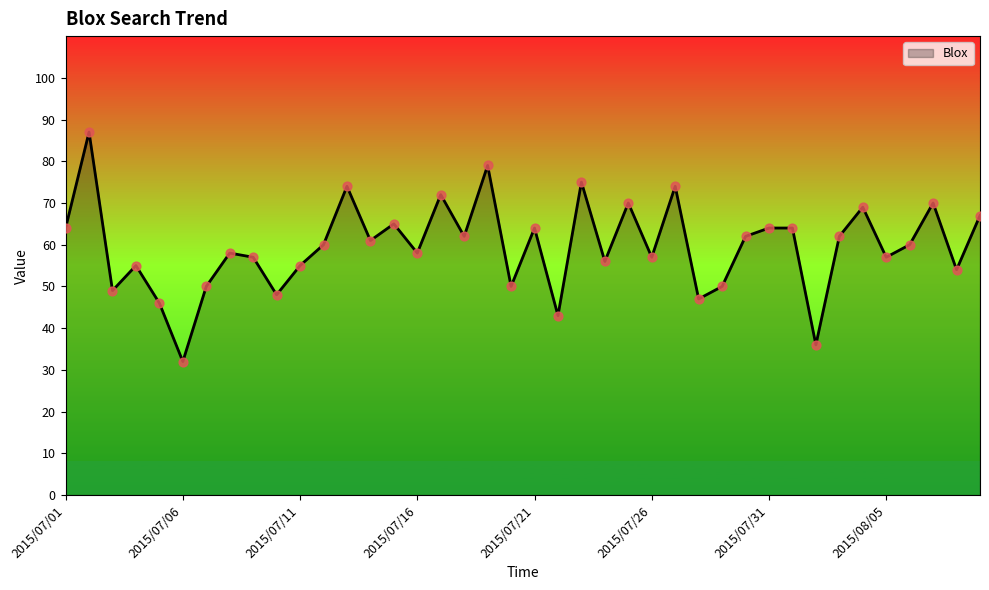

What is the difference between the maximum and minimum values?

55